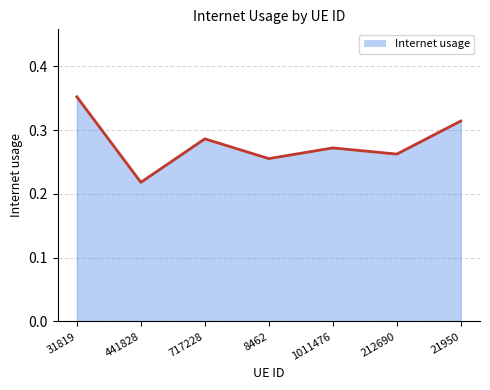

Which label corresponds to the largest value in the chart?

31819